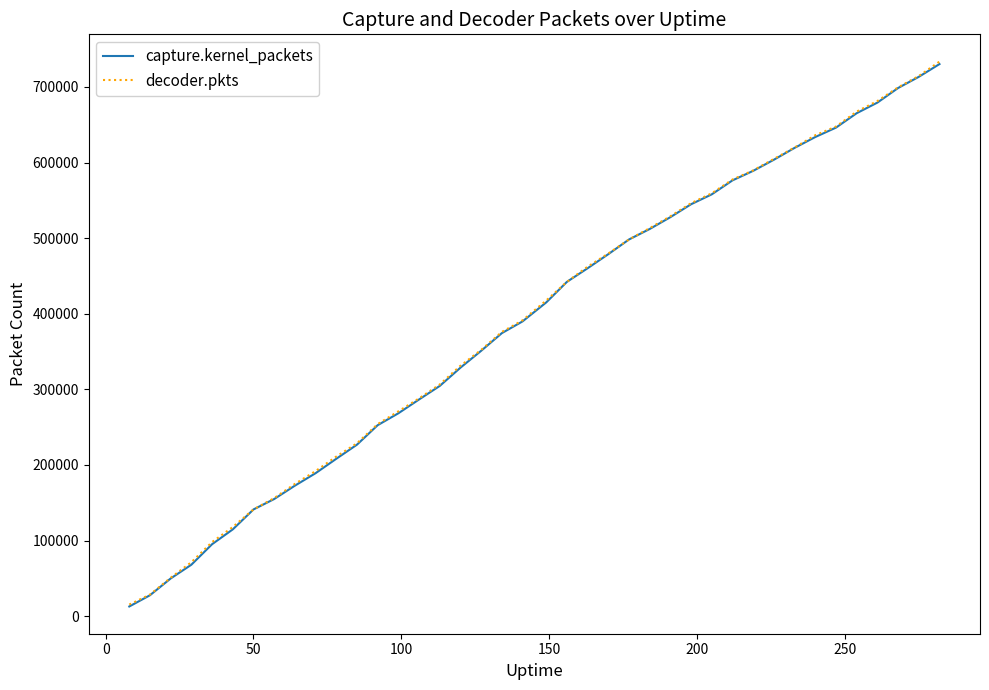

Does the chart have visible grid lines?

No